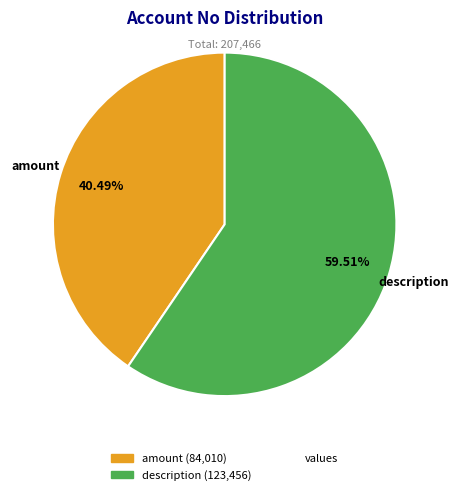

How many segments does this pie chart have?

2